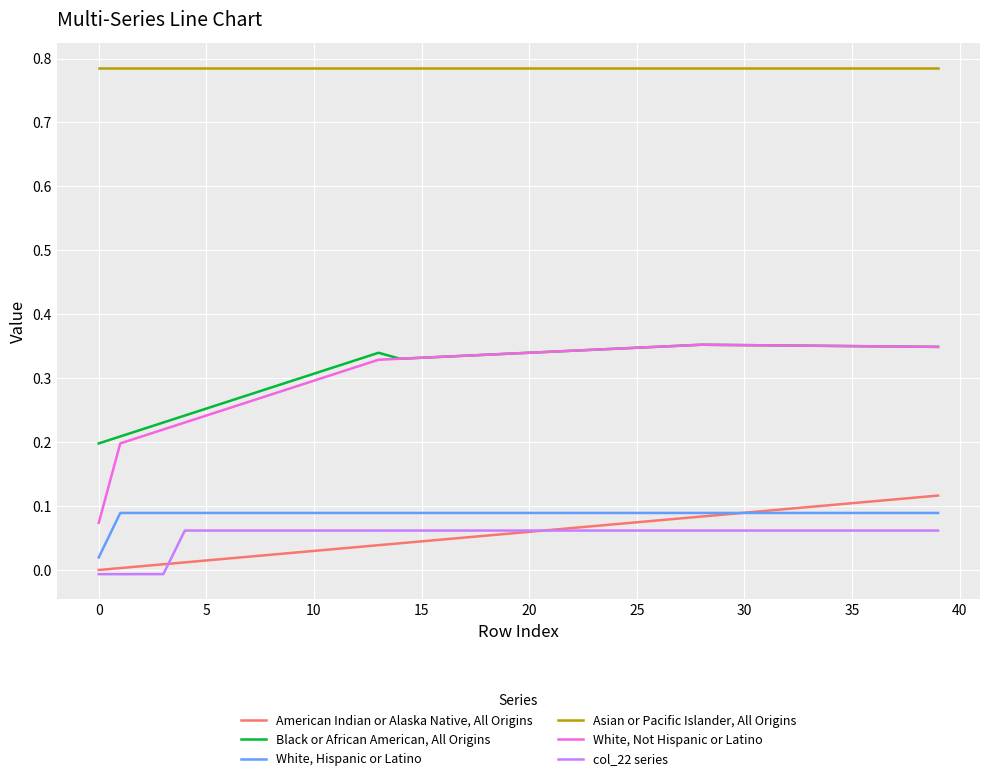

Which series has the widest spread of values?

White, Not Hispanic or Latino